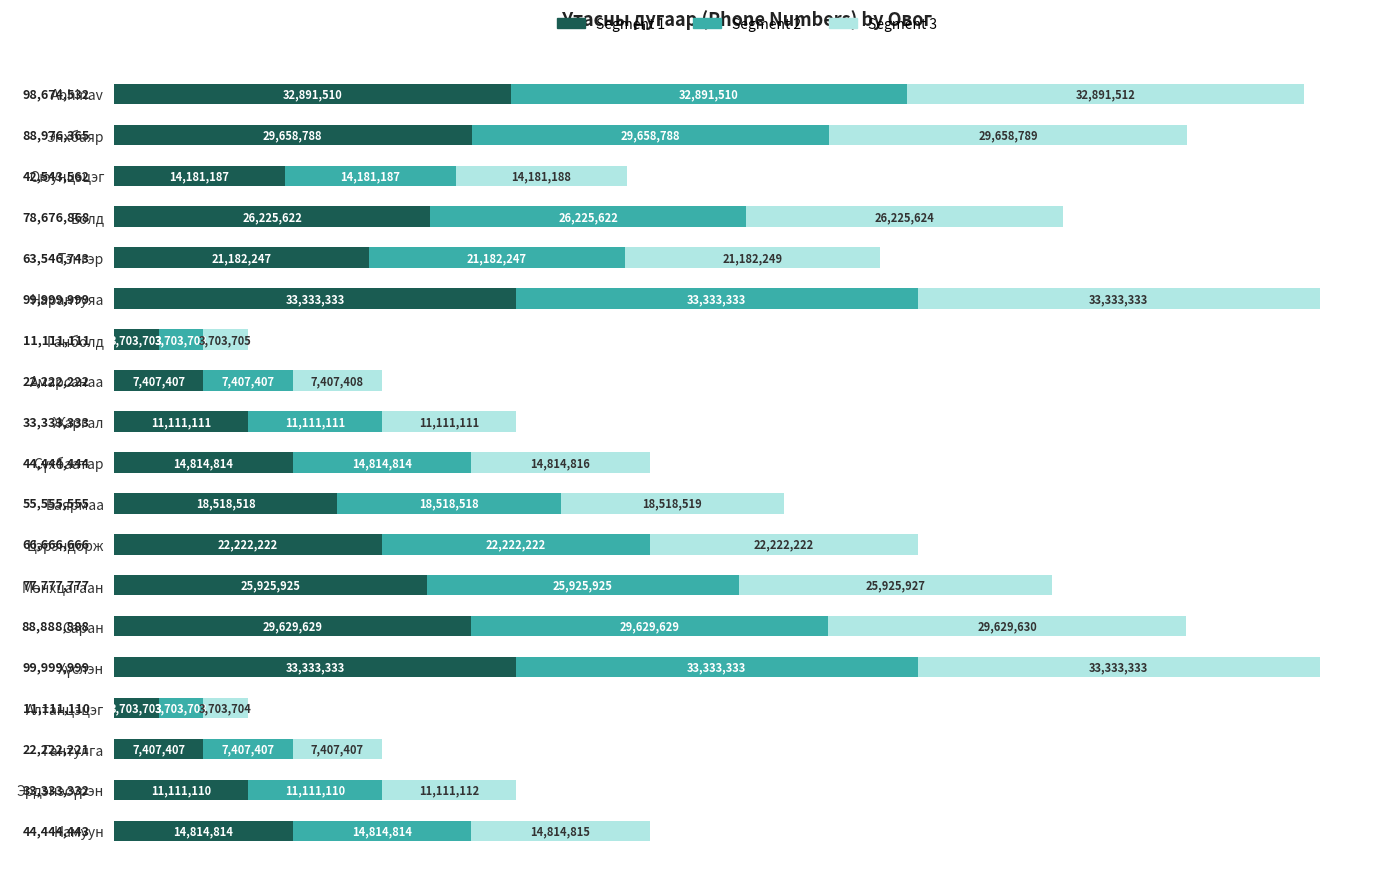

What is the average value of the Segment 1 series?

19009283